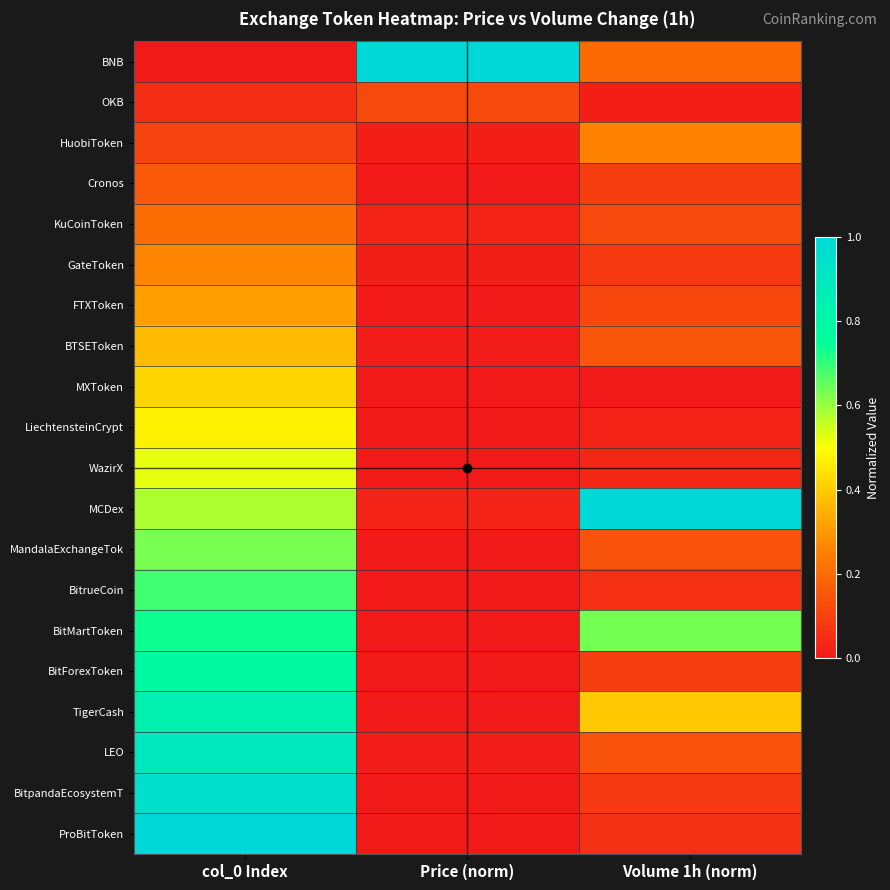

Which series changed the most between Price (norm) and Volume 1h (norm)?

MCDex